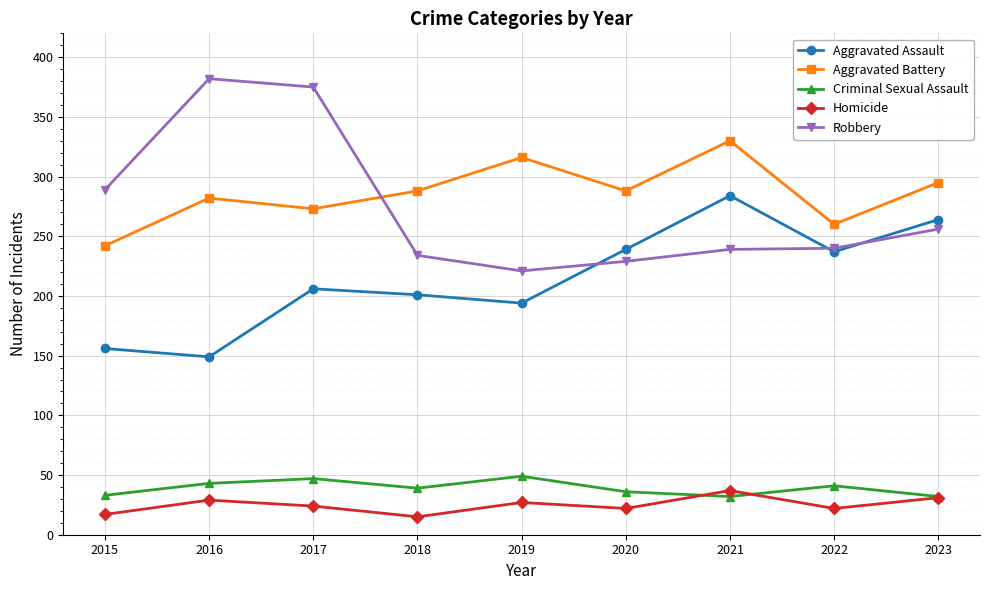

Does the chart display data point markers on the line(s)?

Yes